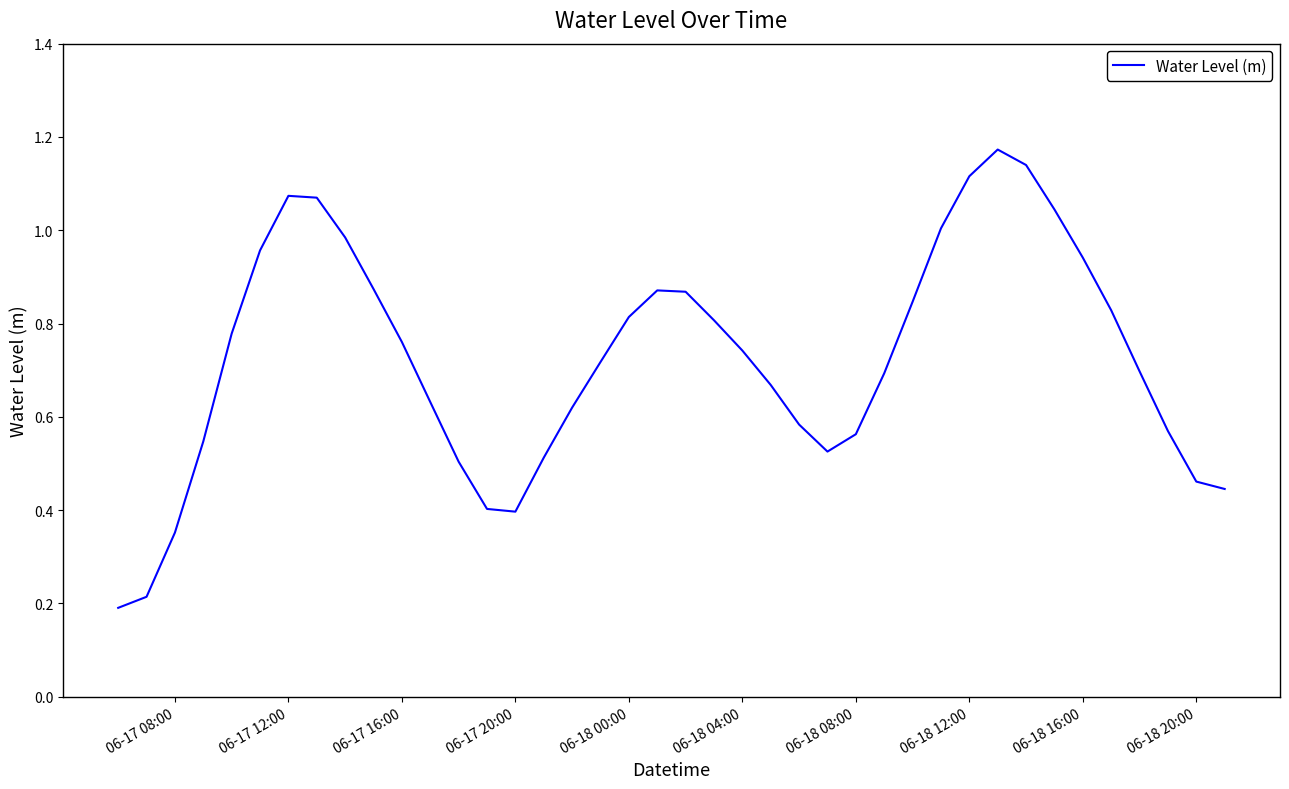

True or false: the data has more than 2 interior local peaks.

True